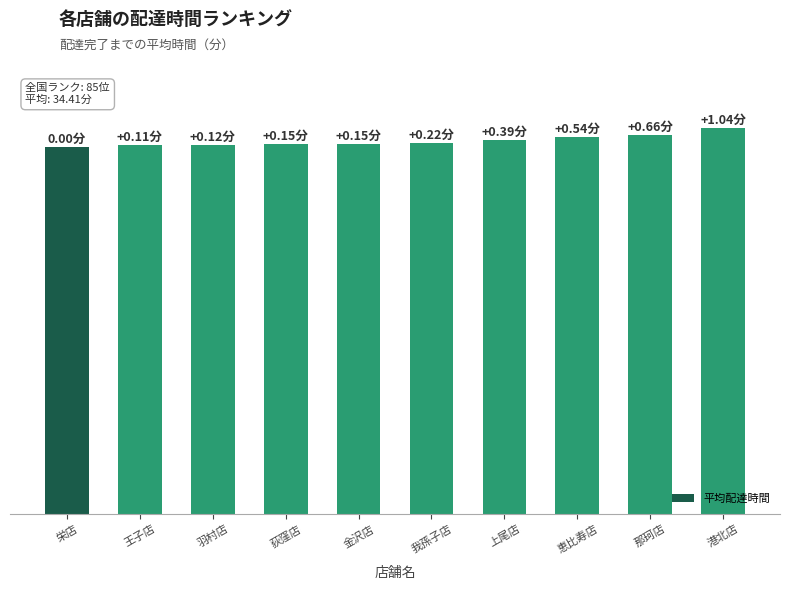

What is the average value?

20.5